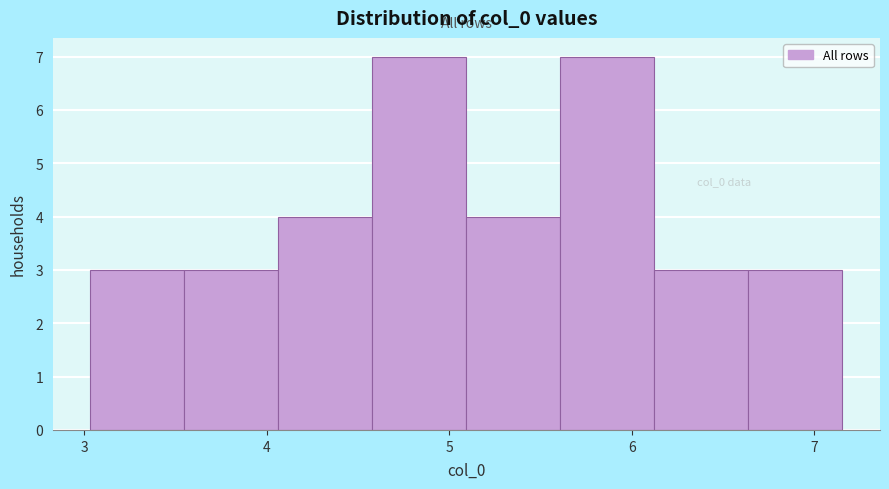

How tall is the bar that spans 4.6 to 5.1 on the x-axis? Neither the bar edges nor the heights are printed on the chart, so give them approximately, as read against the axes.

7